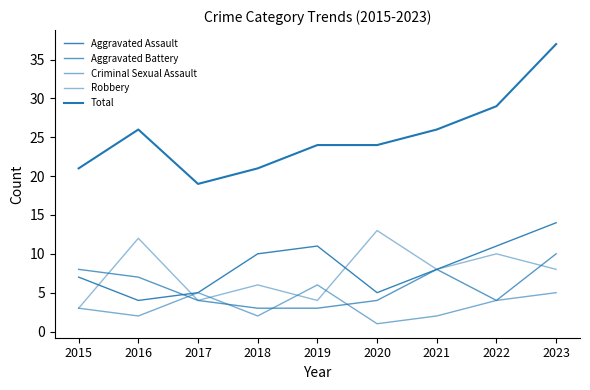

Count the number of data series in this chart.

5